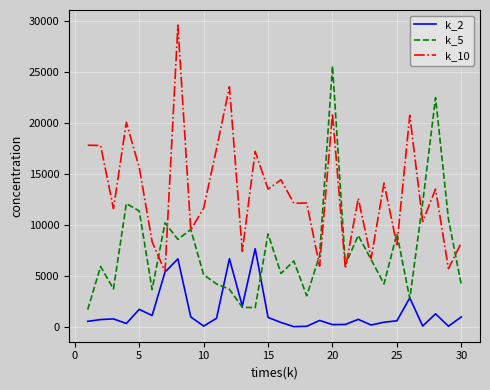

Which series has the largest total across all categories?

k_10